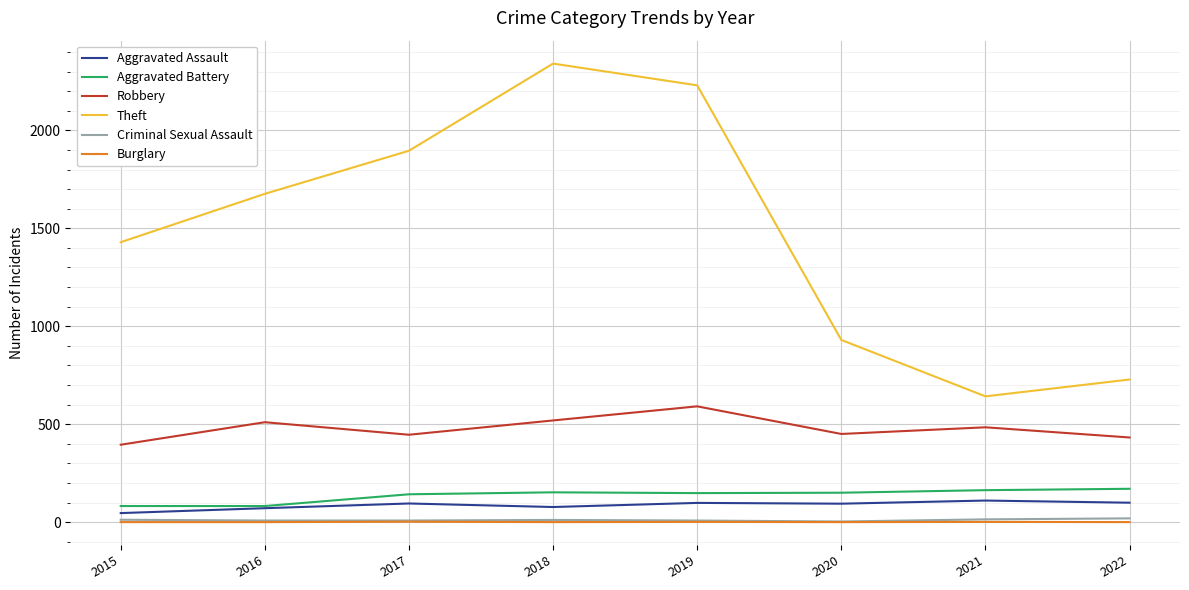

What is the minimum value for Aggravated Battery?

82